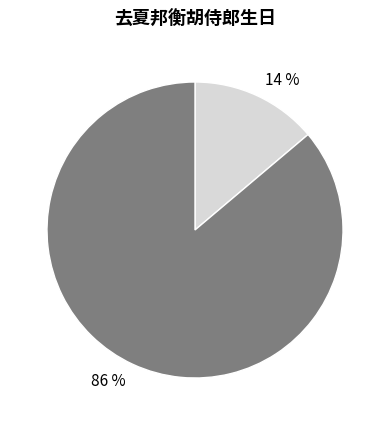

The 86 % slice represents 79% of the pie. True or false?

False